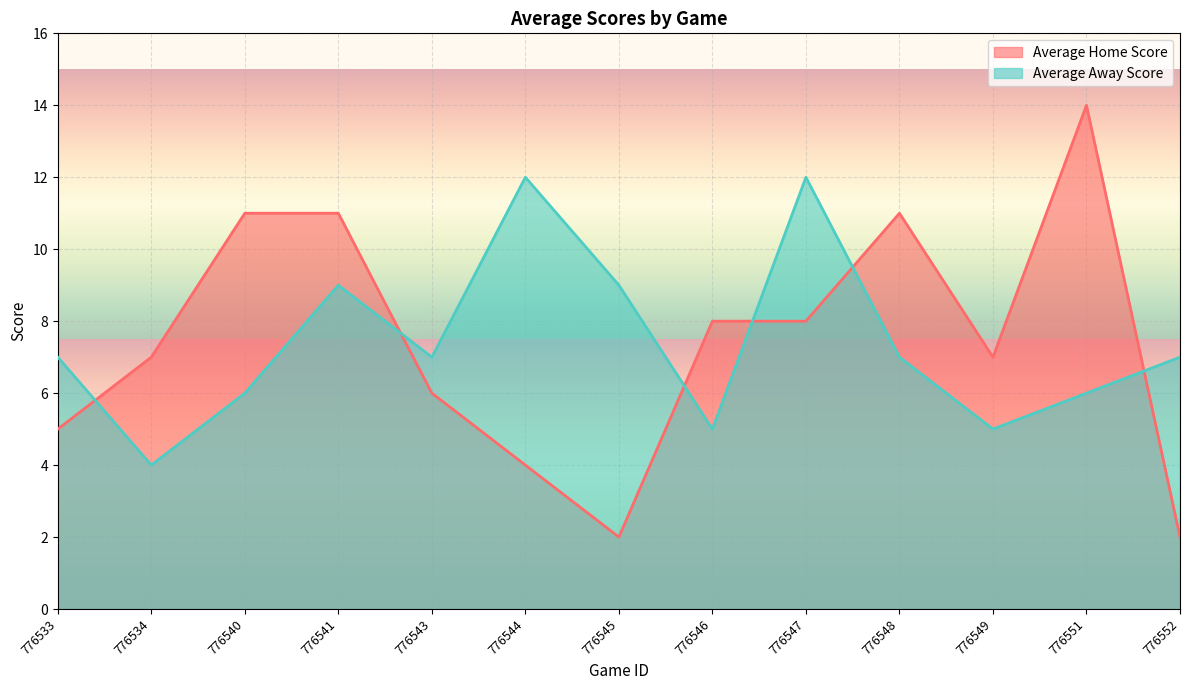

True or false: Average Home Score has more than 0 interior local peaks.

True